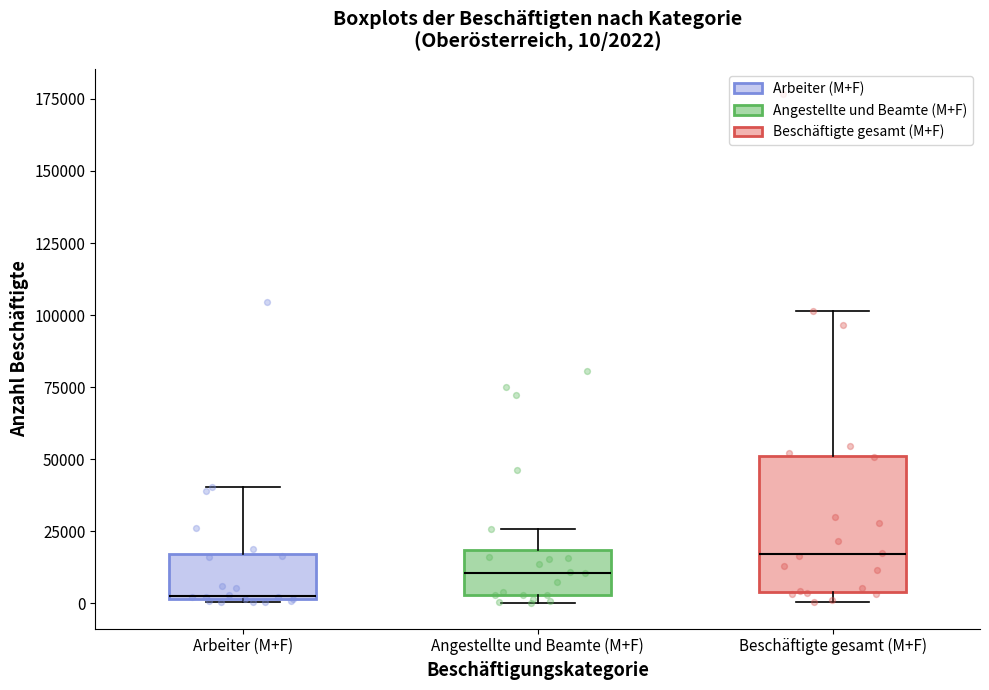

Comparing the boxes themselves (not the whiskers), which one is the tallest?

Beschäftigte gesamt (M+F)